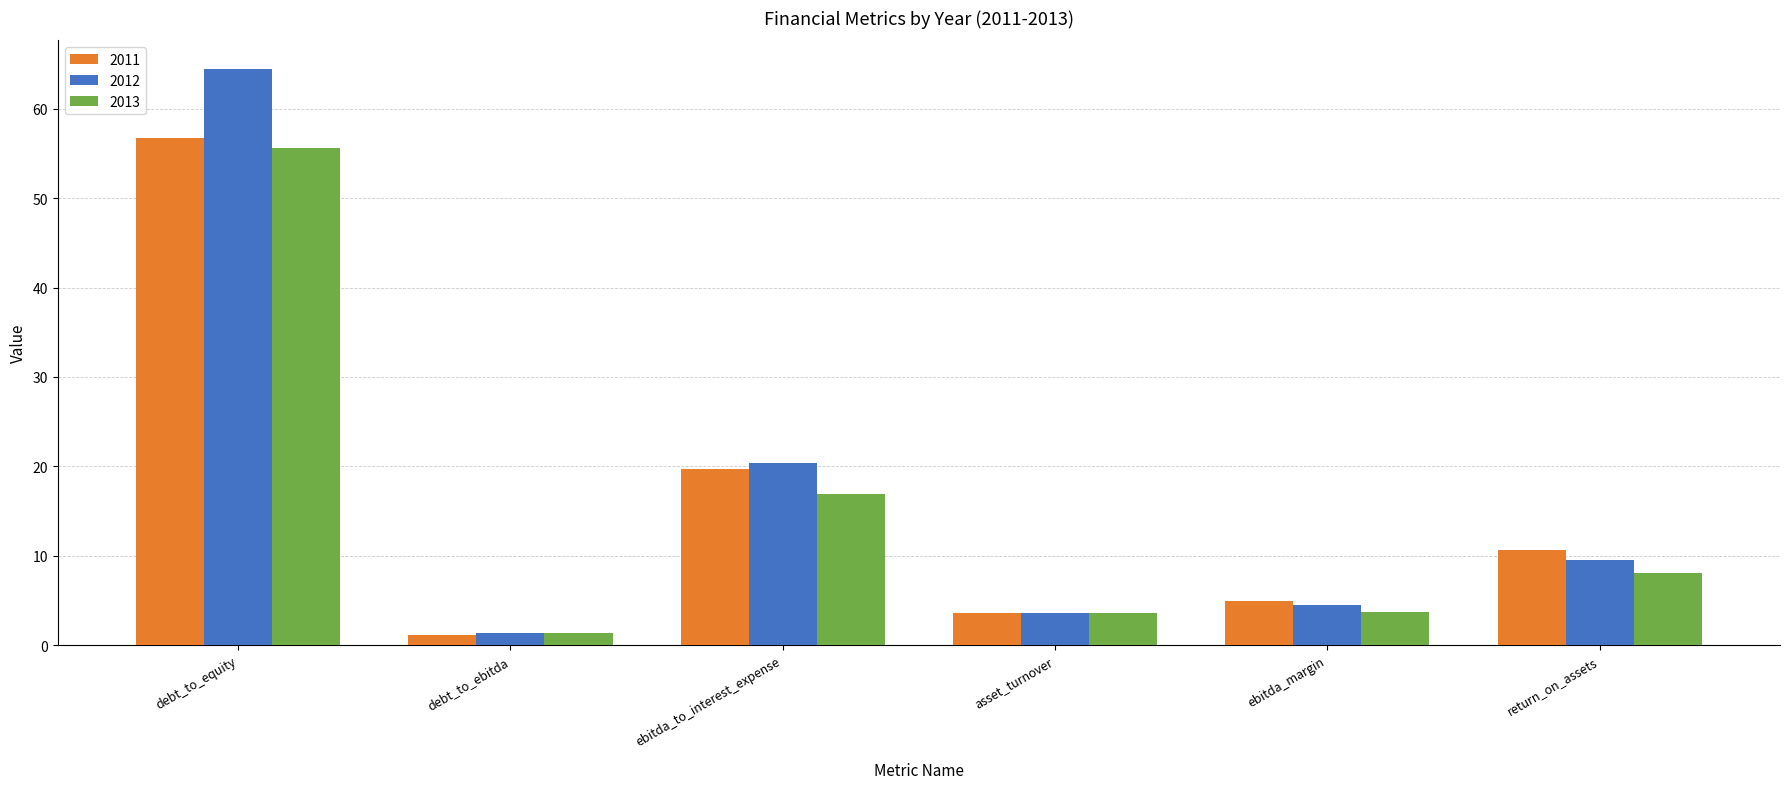

What position from the right is debt_to_ebitda?

5